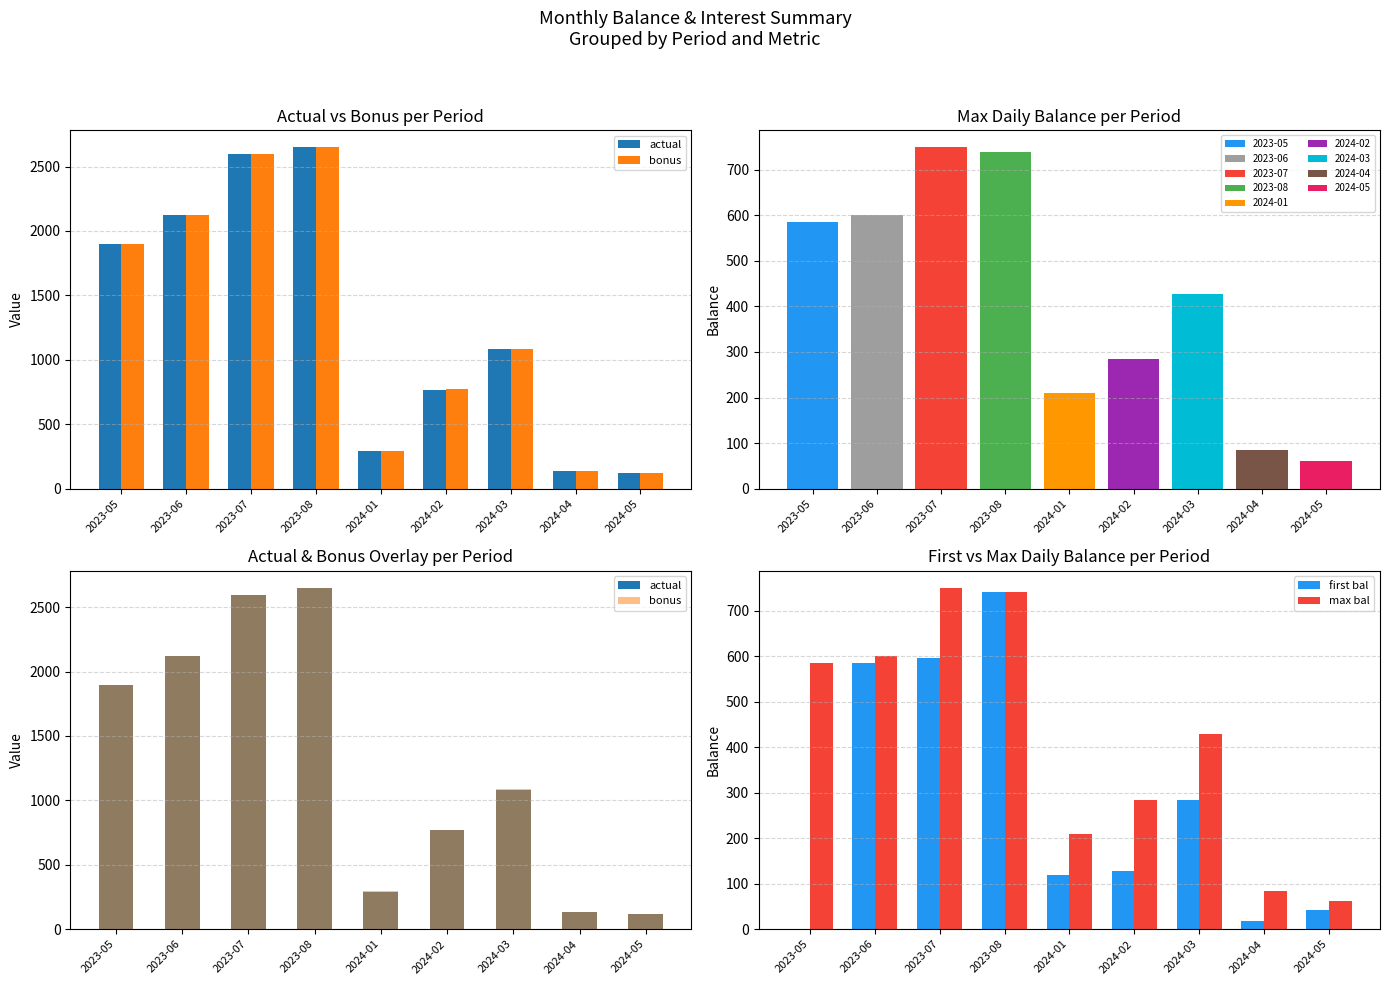

Where does the actual series first go above 1083?

2023-05